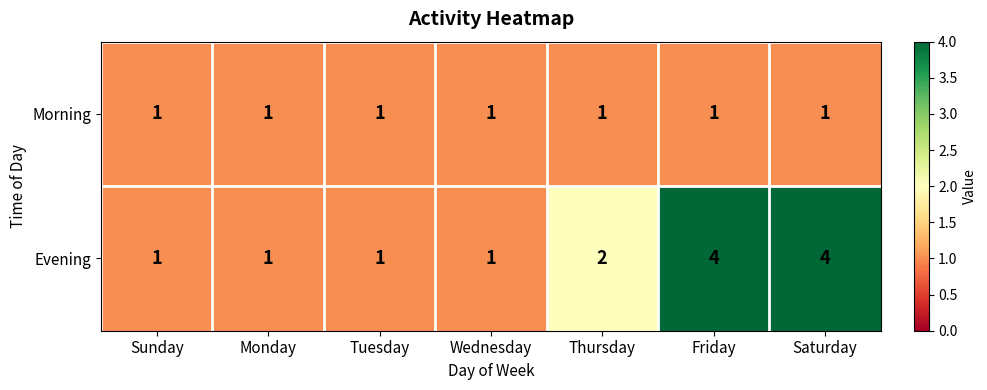

At Thursday, list the series in order from largest to smallest.

Evening, Morning